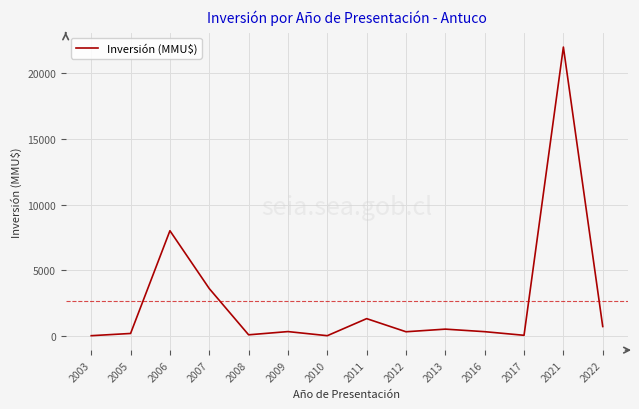

What is the change in value from 2009 to 2013?

+187